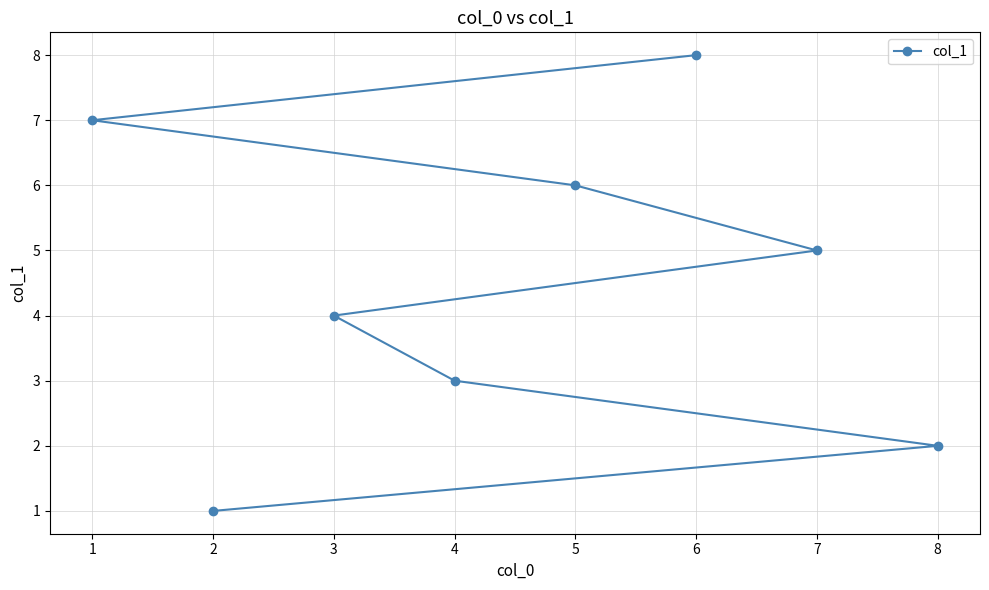

How many data points are less than 5?

4